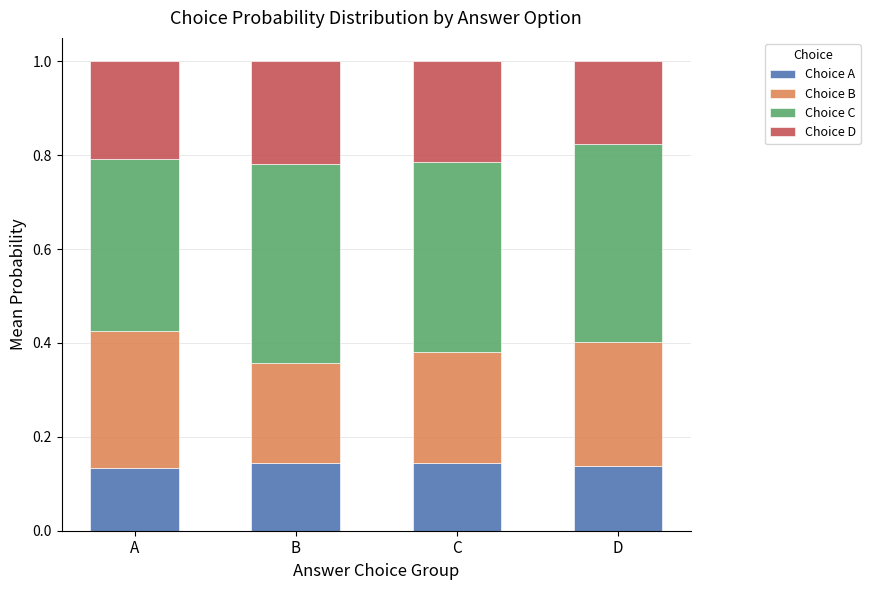

Count the Choice A values in the range 0 to 1.

4